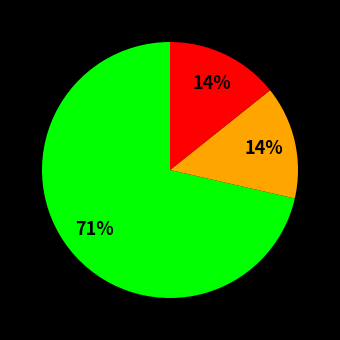

To the nearest percent, what is the average slice percentage?

33%